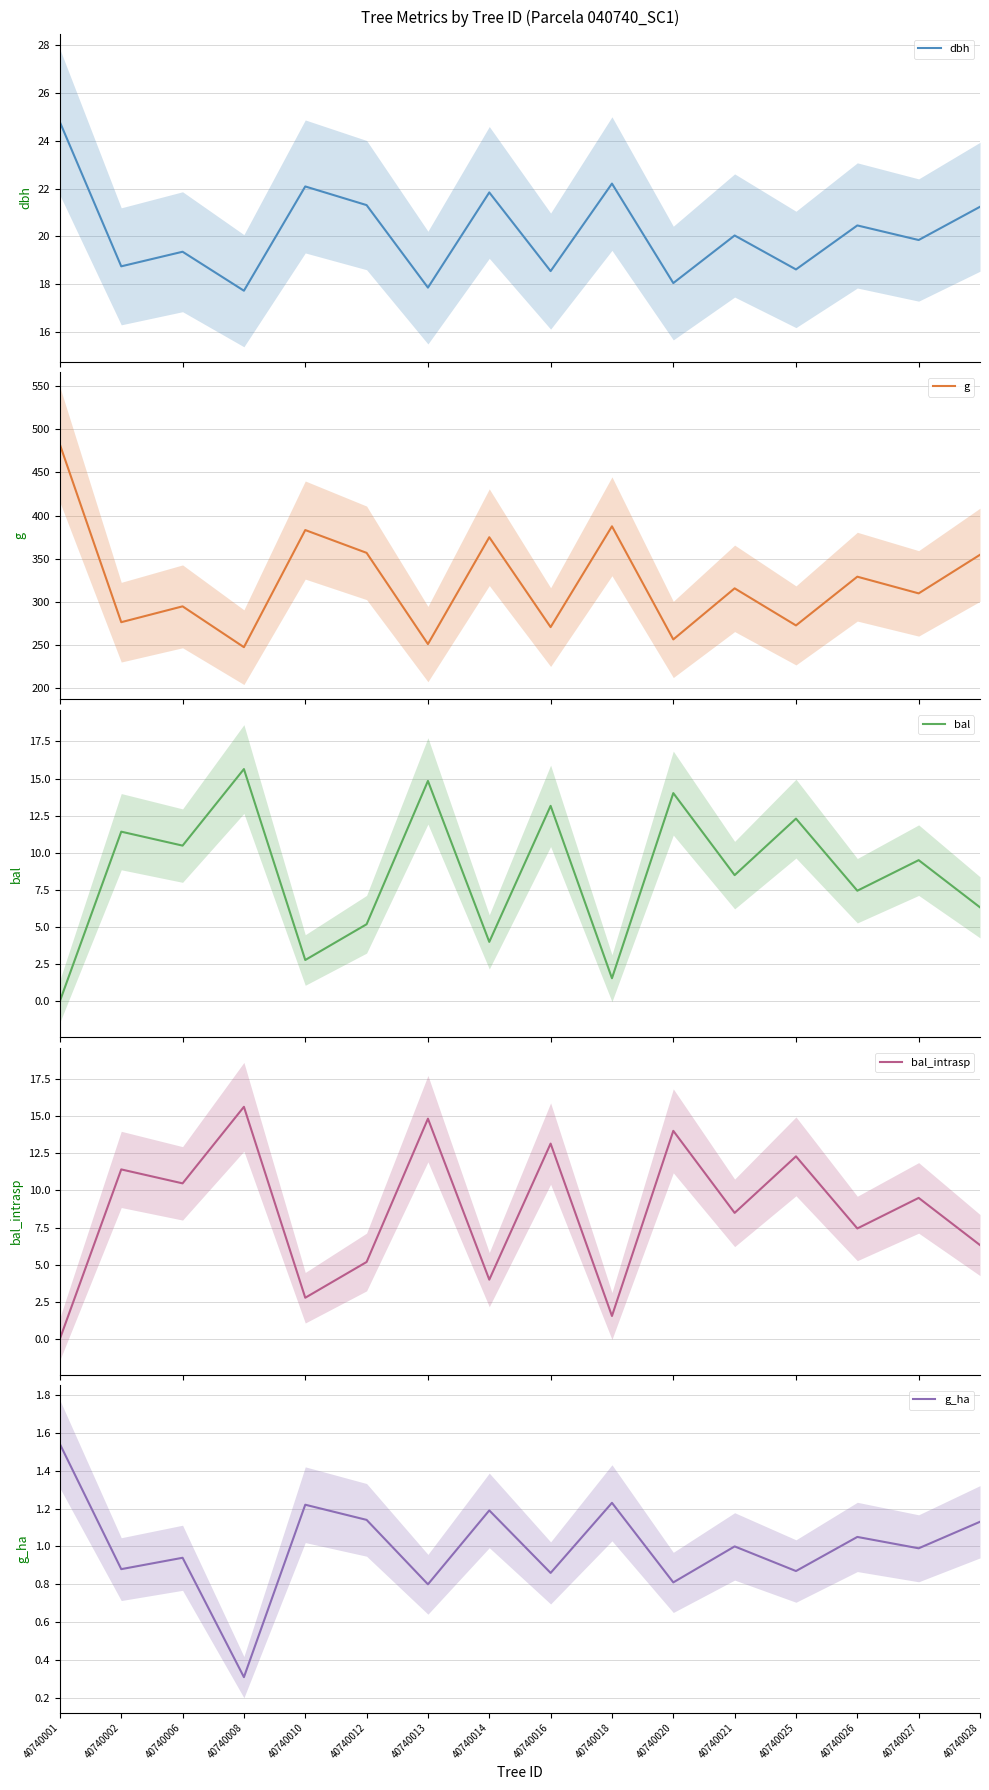

Which category has the lowest value across all series?

40740001